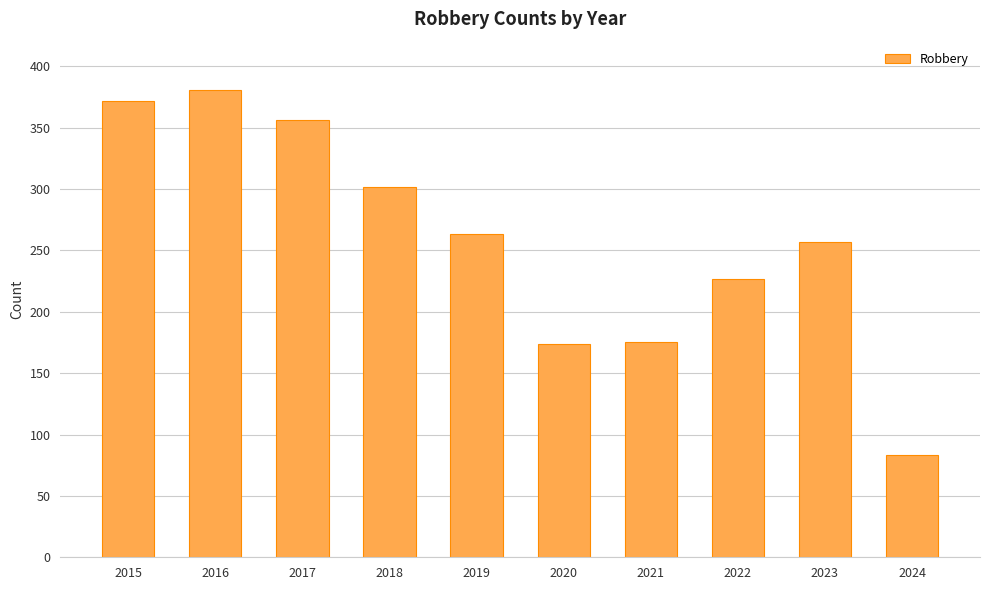

What is the change in value from 2016 to 2023?

-124